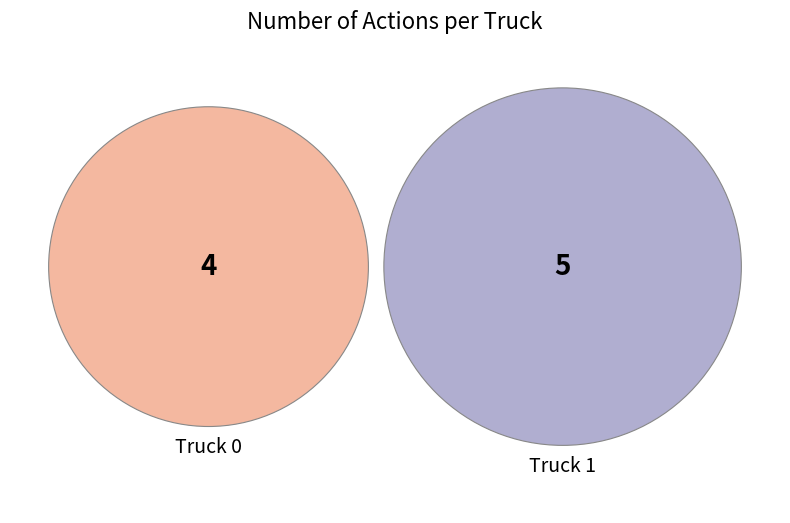

To the nearest percent, what is the difference between the Truck 1 and Truck 0 slice percentages?

11%